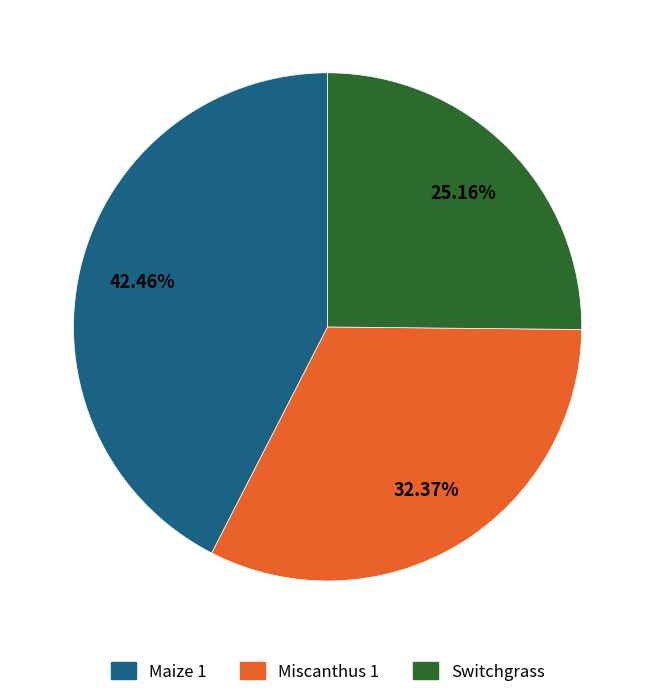

Is the sum of Miscanthus 1 and Maize 1 greater than half?

Yes